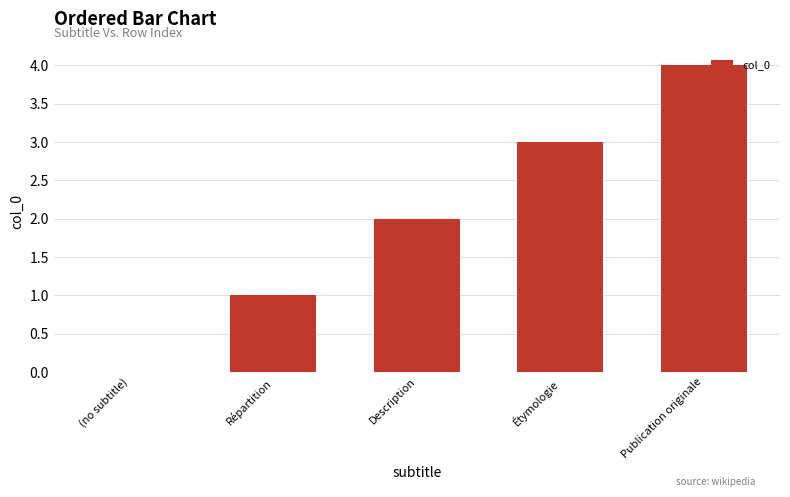

Which label corresponds to the largest value in the chart?

Publication originale